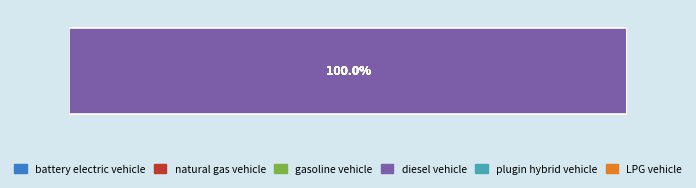

The value of plugin hybrid vehicle at year1992 is 0. True or false?

True